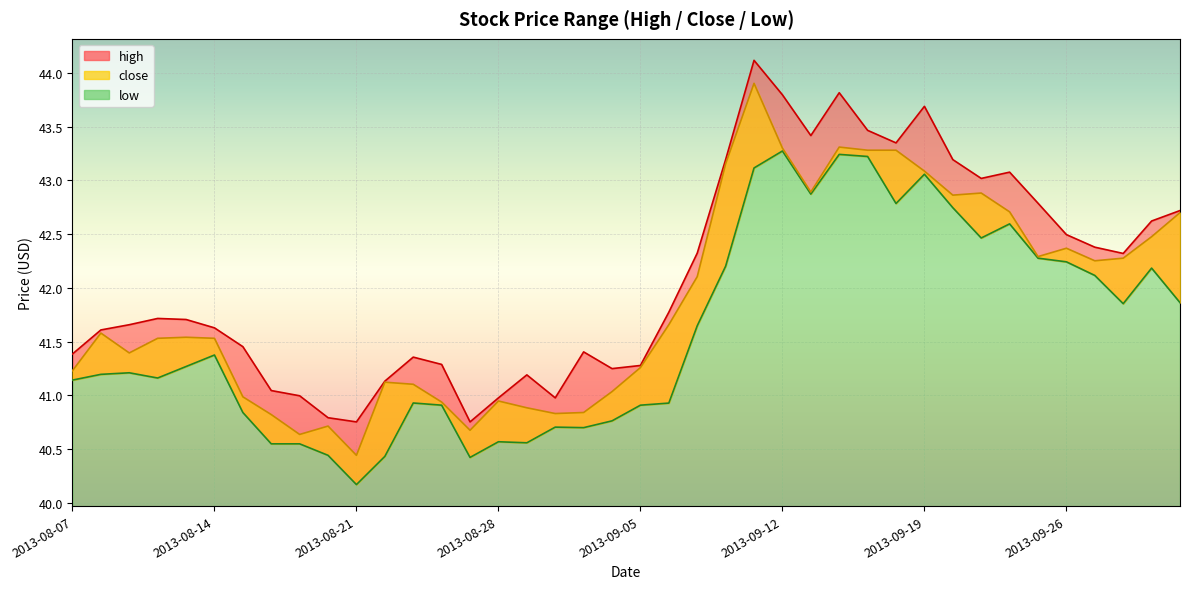

Reading left to right, transcribe all the data shown in this chart.

high: 2013-08-07=41.4	2013-08-08=41.6	2013-08-09=41.7	2013-08-12=41.7	2013-08-13=41.7	2013-08-14=41.6	2013-08-15=41.5	2013-08-16=41.0	2013-08-19=41.0	2013-08-20=40.8	2013-08-21=40.8	2013-08-22=41.1	2013-08-23=41.4	2013-08-26=41.3	2013-08-27=40.8	2013-08-28=41.0	2013-08-29=41.2	2013-08-30=41.0	2013-09-03=41.4	2013-09-04=41.2	2013-09-05=41.3	2013-09-06=41.8	2013-09-09=42.3	2013-09-10=43.2	2013-09-11=44.1	2013-09-12=43.8	2013-09-13=43.4	2013-09-16=43.8	2013-09-17=43.5	2013-09-18=43.3	2013-09-19=43.7	2013-09-20=43.2	2013-09-23=43.0	2013-09-24=43.1	2013-09-25=42.8	2013-09-26=42.5	2013-09-27=42.4	2013-09-30=42.3	2013-10-01=42.6	2013-10-02=42.7
close: 2013-08-07=41.2	2013-08-08=41.6	2013-08-09=41.4	2013-08-12=41.5	2013-08-13=41.5	2013-08-14=41.5	2013-08-15=41.0	2013-08-16=40.8	2013-08-19=40.6	2013-08-20=40.7	2013-08-21=40.4	2013-08-22=41.1	2013-08-23=41.1	2013-08-26=40.9	2013-08-27=40.7	2013-08-28=40.9	2013-08-29=40.9	2013-08-30=40.8	2013-09-03=40.8	2013-09-04=41.0	2013-09-05=41.3	2013-09-06=41.7	2013-09-09=42.1	2013-09-10=43.2	2013-09-11=43.9	2013-09-12=43.3	2013-09-13=42.9	2013-09-16=43.3	2013-09-17=43.3	2013-09-18=43.3	2013-09-19=43.1	2013-09-20=42.9	2013-09-23=42.9	2013-09-24=42.7	2013-09-25=42.3	2013-09-26=42.4	2013-09-27=42.3	2013-09-30=42.3	2013-10-01=42.5	2013-10-02=42.7
low: 2013-08-07=41.1	2013-08-08=41.2	2013-08-09=41.2	2013-08-12=41.2	2013-08-13=41.3	2013-08-14=41.4	2013-08-15=40.8	2013-08-16=40.5	2013-08-19=40.5	2013-08-20=40.4	2013-08-21=40.2	2013-08-22=40.4	2013-08-23=40.9	2013-08-26=40.9	2013-08-27=40.4	2013-08-28=40.6	2013-08-29=40.6	2013-08-30=40.7	2013-09-03=40.7	2013-09-04=40.8	2013-09-05=40.9	2013-09-06=40.9	2013-09-09=41.6	2013-09-10=42.2	2013-09-11=43.1	2013-09-12=43.3	2013-09-13=42.9	2013-09-16=43.2	2013-09-17=43.2	2013-09-18=42.8	2013-09-19=43.1	2013-09-20=42.7	2013-09-23=42.5	2013-09-24=42.6	2013-09-25=42.3	2013-09-26=42.2	2013-09-27=42.1	2013-09-30=41.9	2013-10-01=42.2	2013-10-02=41.9